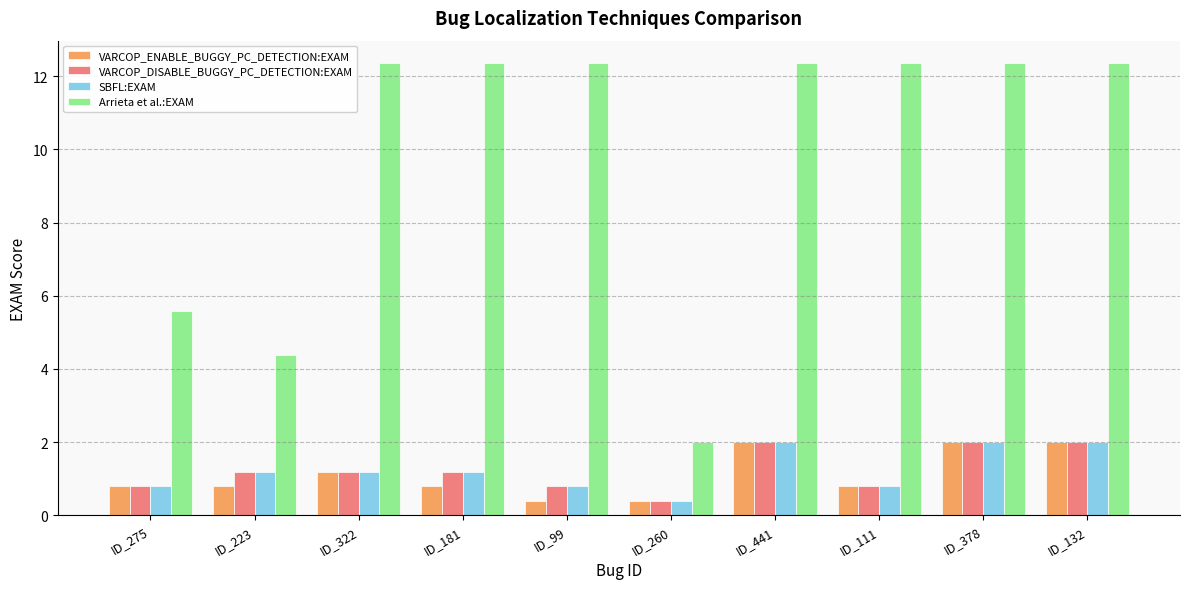

What is the total value across all series at ID_223?

7.6